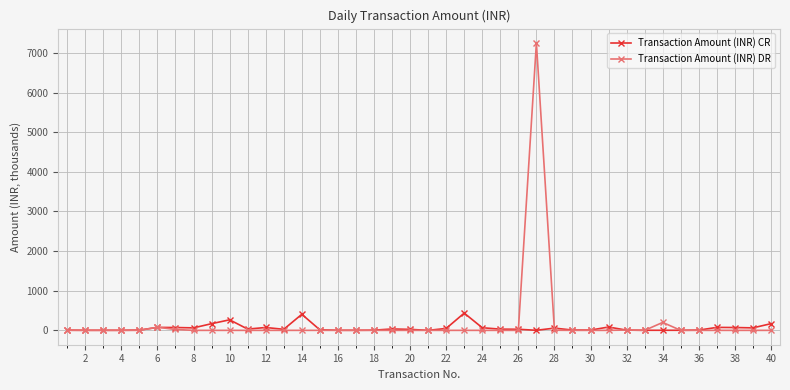

Rank the series by their maximum value, from highest to lowest.

Transaction Amount (INR) DR, Transaction Amount (INR) CR